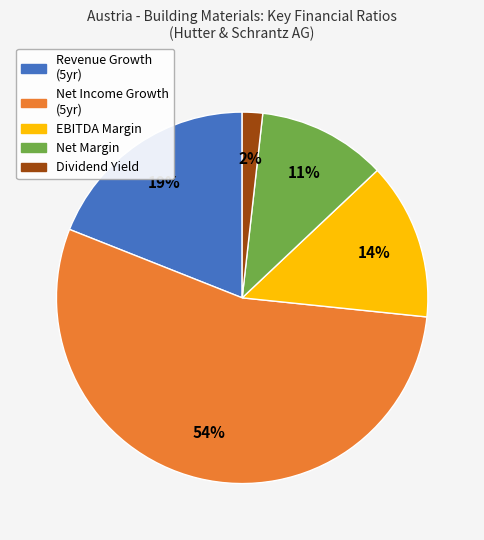

Is there any slice that represents more than half of the pie?

Yes